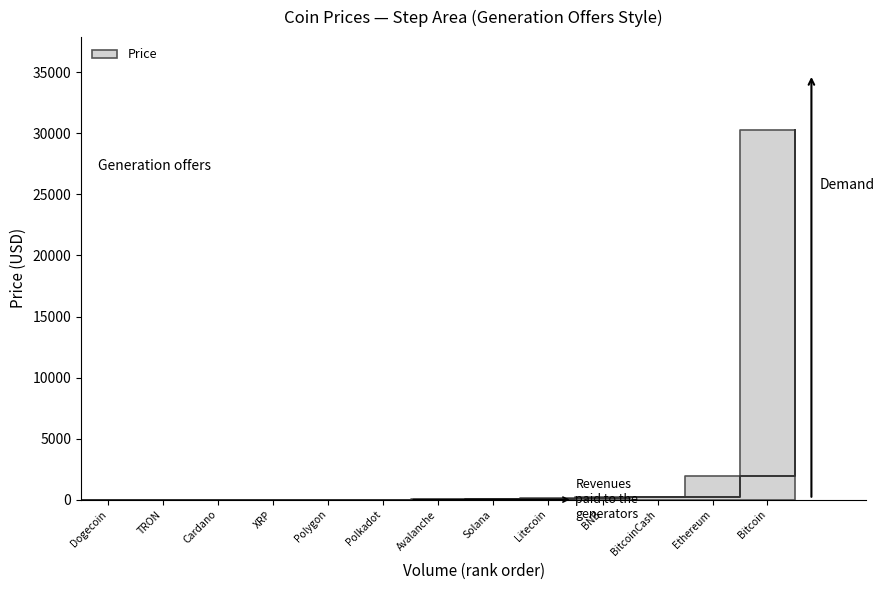

Which label corresponds to the smallest value in the chart?

Dogecoin